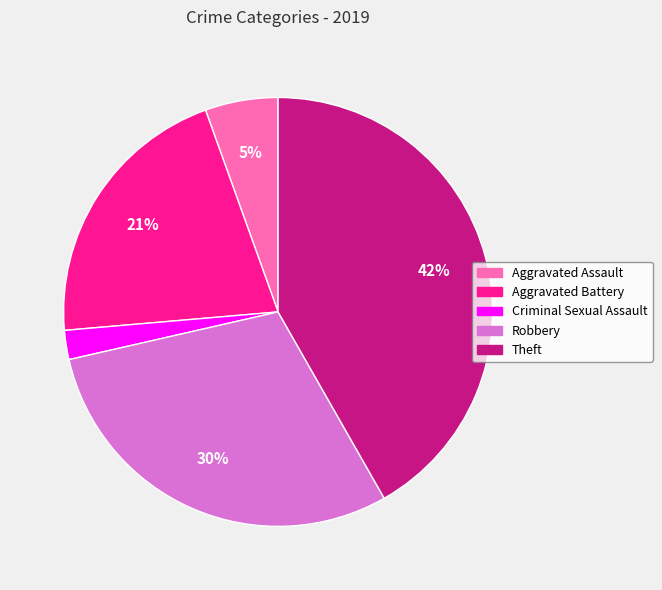

How many slices are in this pie chart?

5